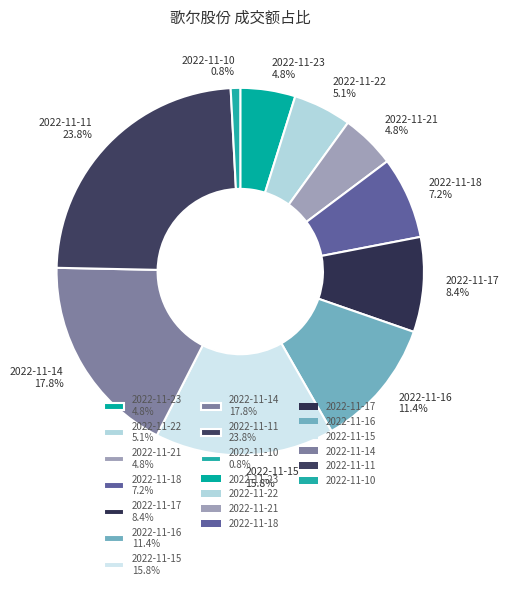

Count the number of slices in the pie.

10